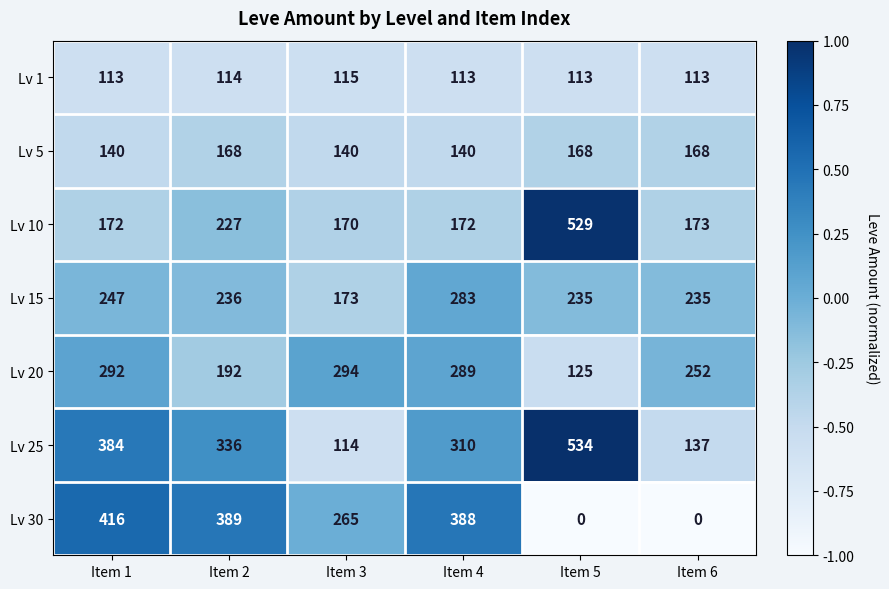

Which series has the largest total across all categories?

Lv 25